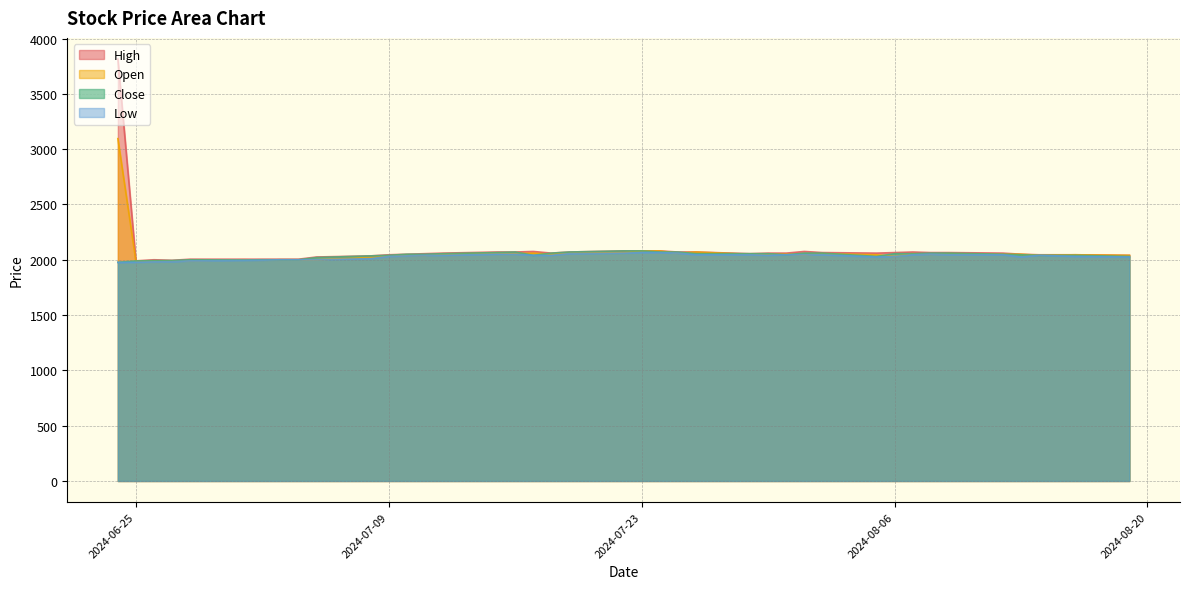

Does the chart display data point markers on the line(s)?

No